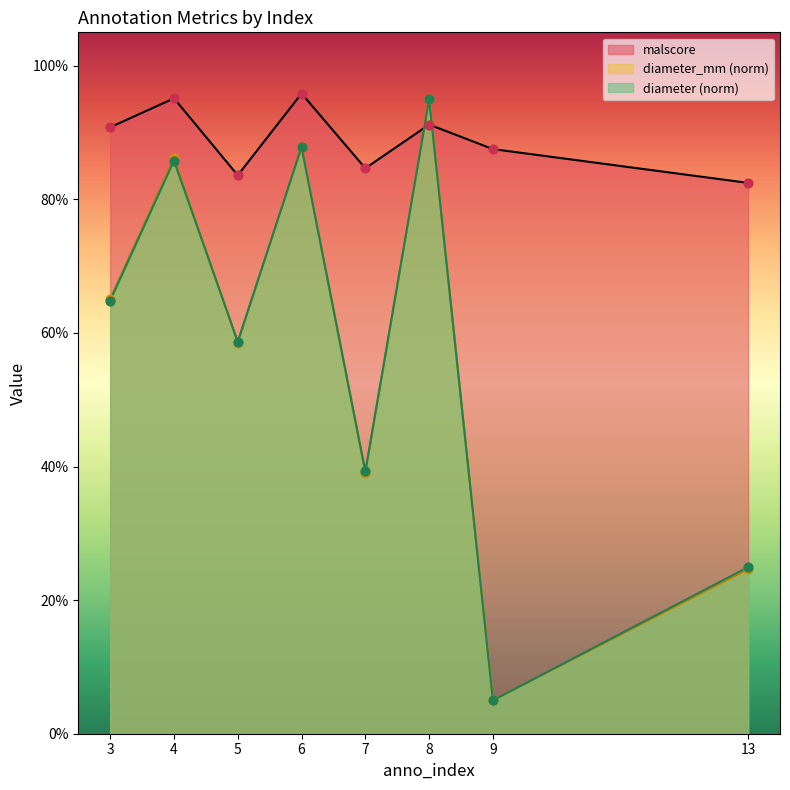

Which series reaches the maximum Y coordinate?

malscore